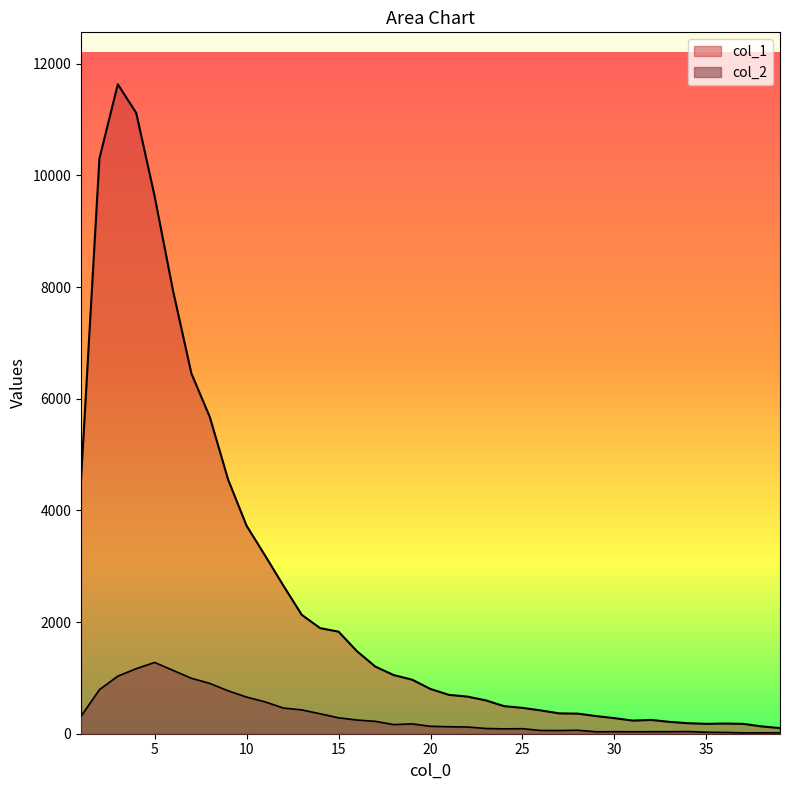

Rank the series at 38 from lowest to highest value.

col_2, col_1